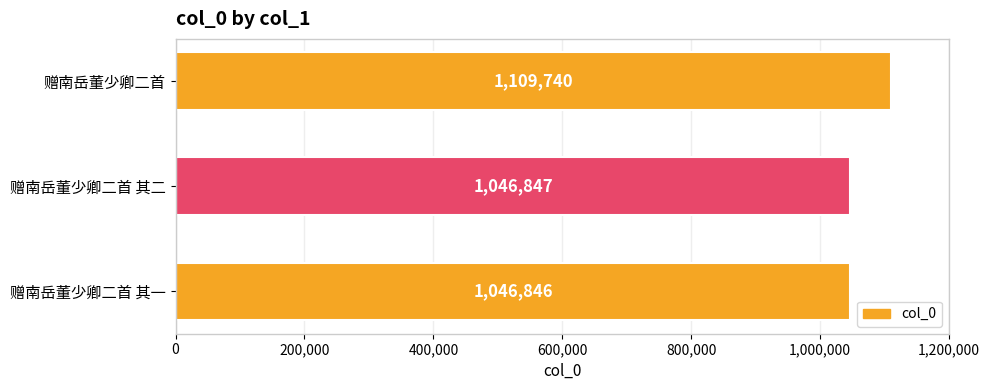

What is the greatest value displayed?

1109740